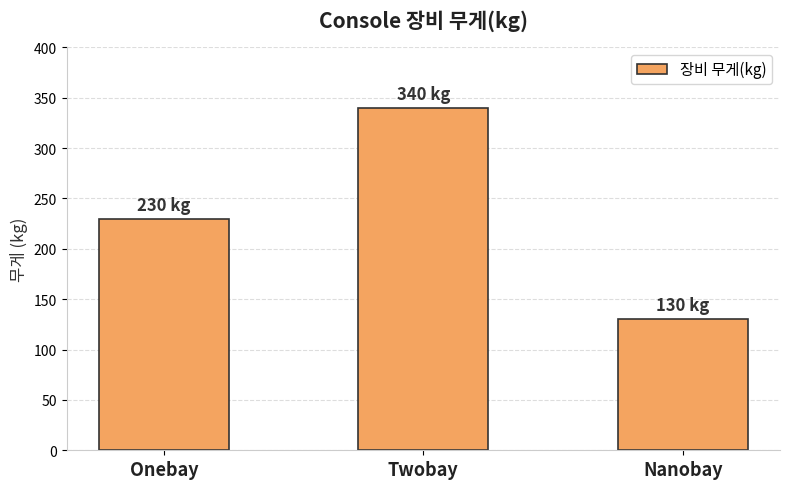

What value does the data have at Nanobay?

130